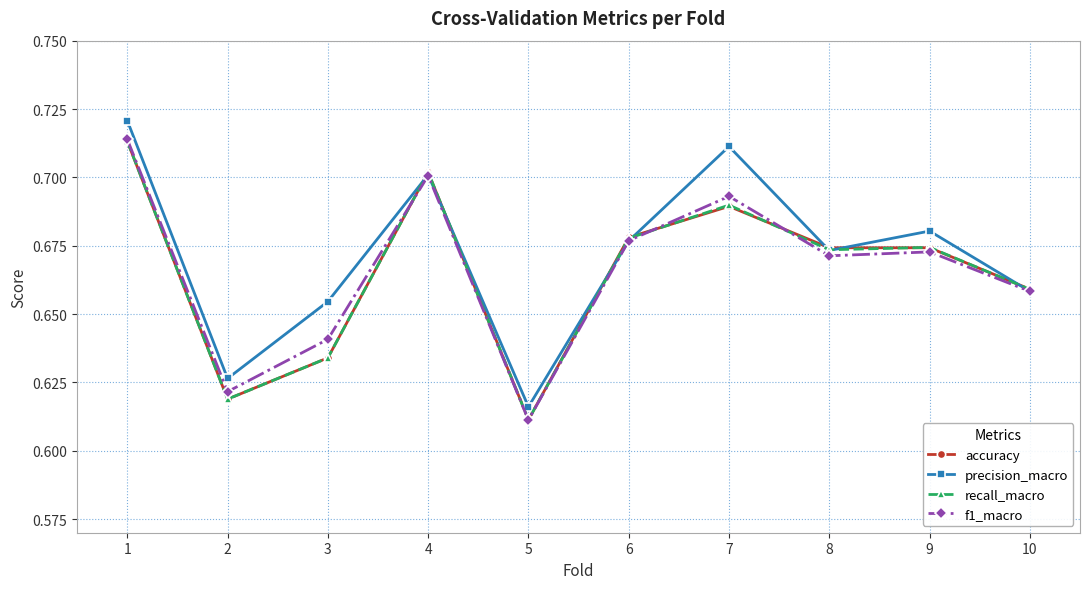

Which series changed the most between 1 and 7?

accuracy